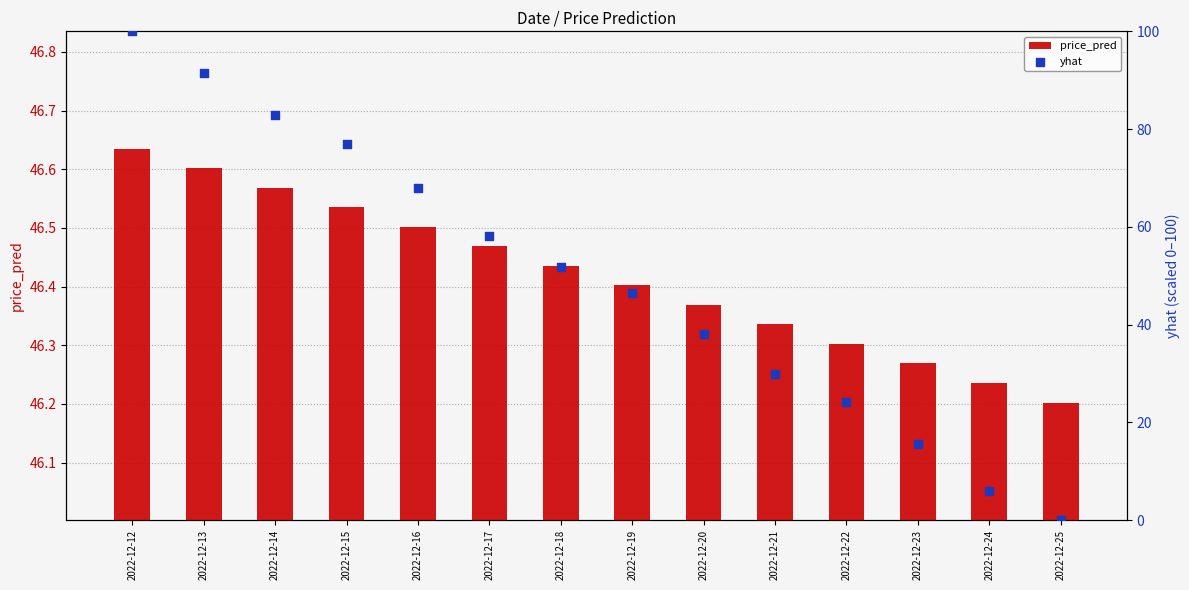

Is the value of yhat at 2022-12-25 greater than the value of price_pred at 2022-12-22?

No